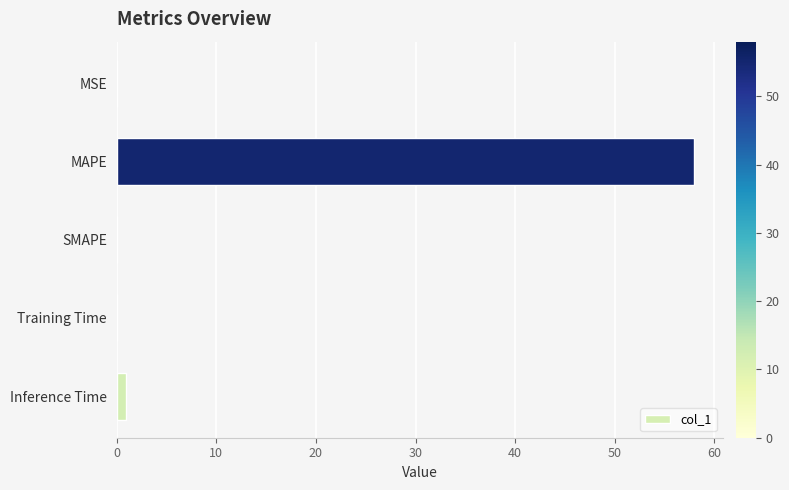

What is the maximum value shown in the chart?

58.0